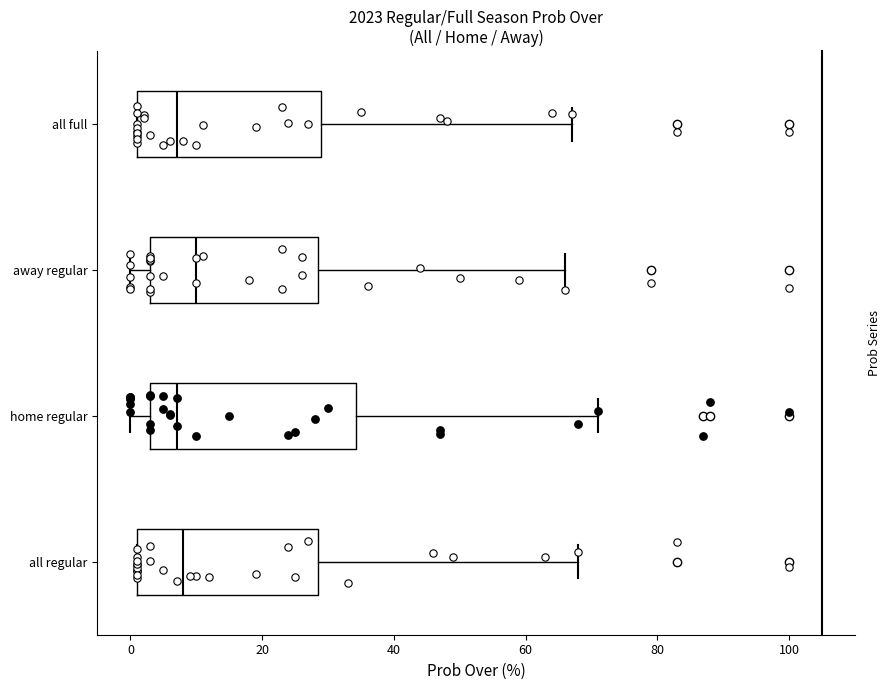

Reading bottom to top, transcribe this box plot: for each box, give where its median line is, the range the box spans, and where its two whiskers end, as read against the x-axis. The values are not printed on the chart, so give them approximately, as read against the axis.

all regular: median 8, box 2 to 28, whiskers 2 to 68
home regular: median 8, box 4 to 34, whiskers 0 to 72
away regular: median 10, box 4 to 28, whiskers 0 to 66
all full: median 8, box 2 to 30, whiskers 2 to 68